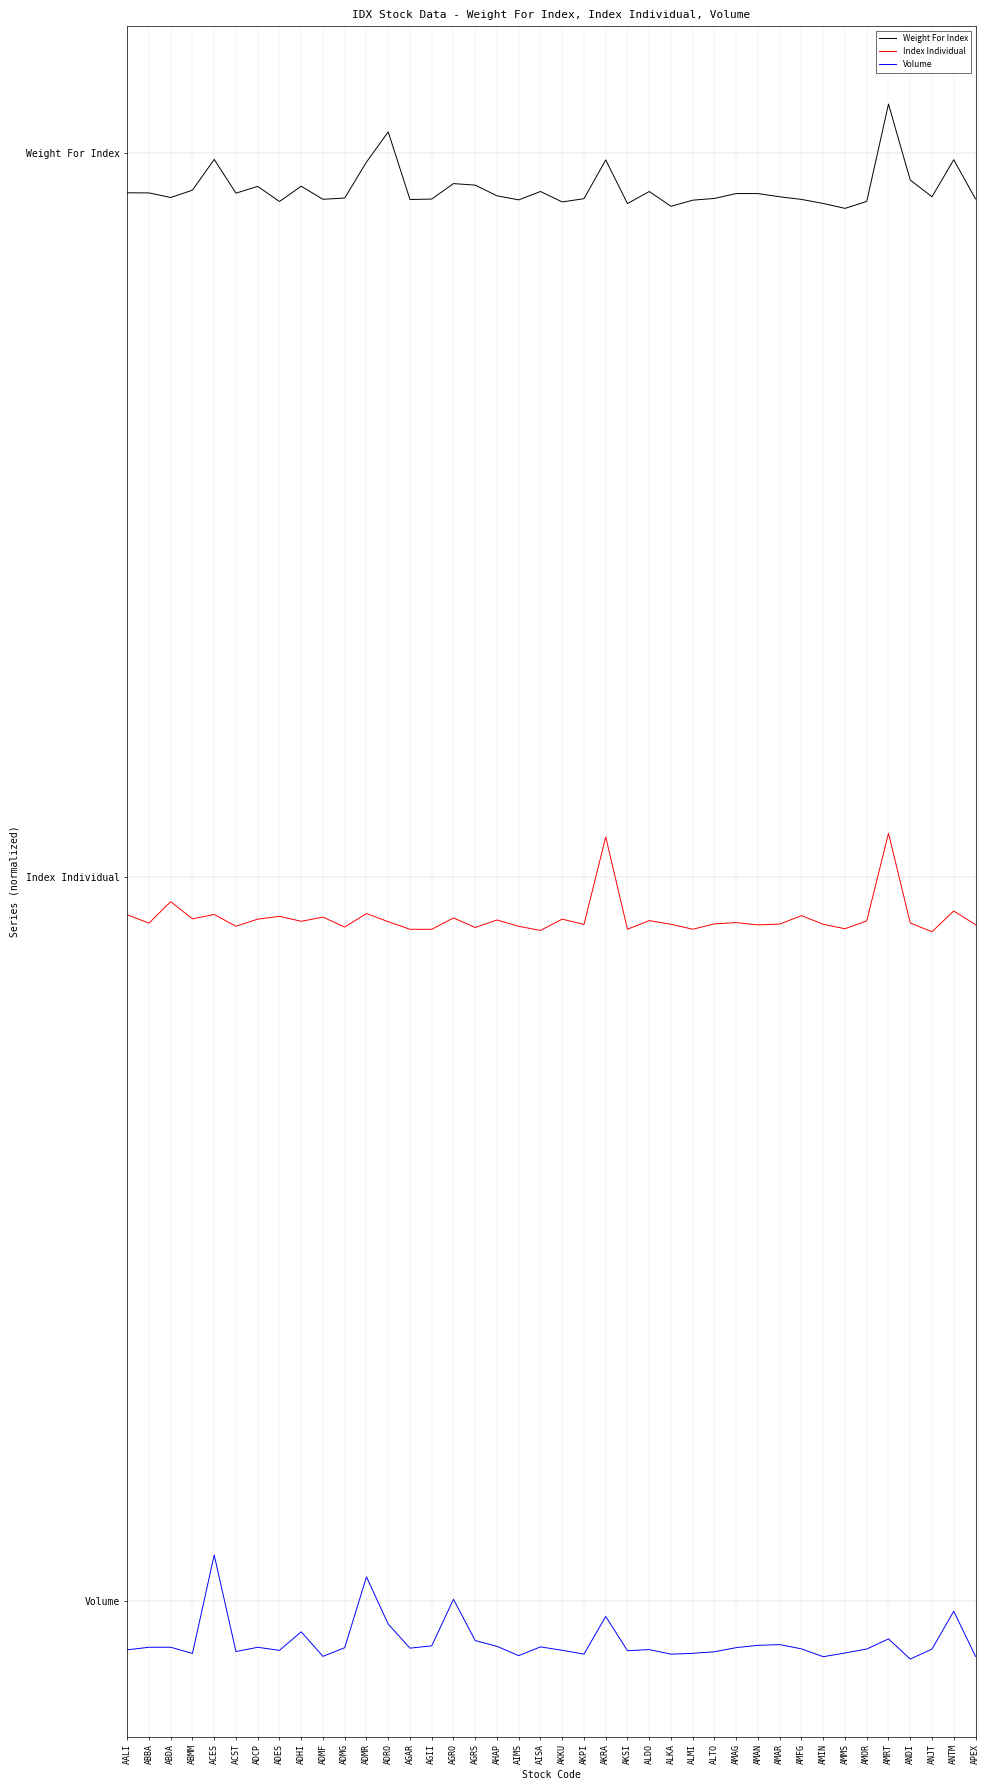

How many Index Individual values are between 2 and 3?

38